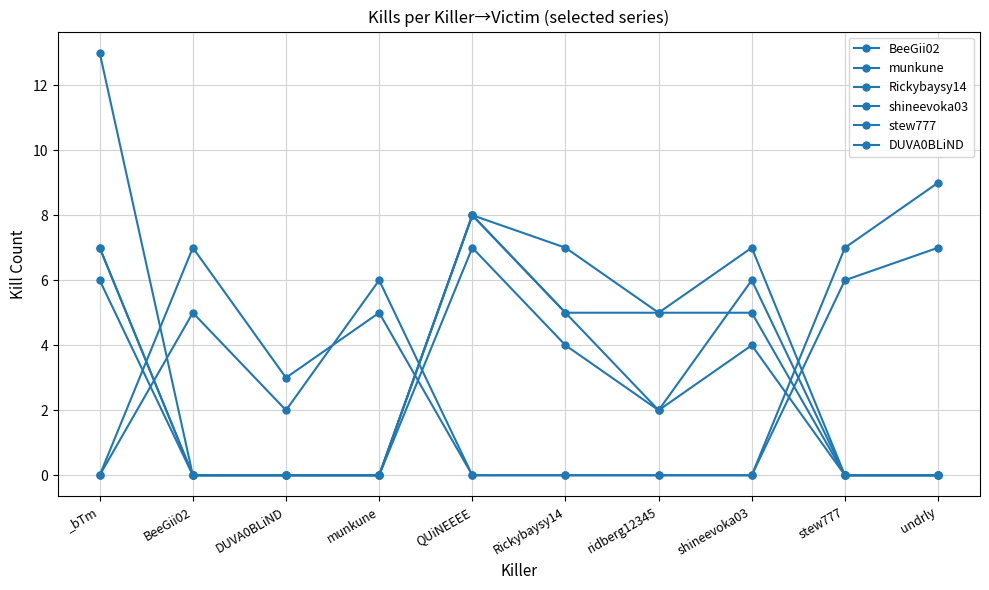

Reading right to left, what are all the values shown in this chart?

BeeGii02: 0	0	6	2	5	8	0	0	0	7
munkune: 0	0	7	5	5	8	0	0	0	6
Rickybaysy14: 7	6	0	0	0	0	6	2	5	0
shineevoka03: 9	7	0	0	0	0	5	3	7	0
stew777: 0	0	4	2	4	7	0	0	0	13
DUVA0BLiND: 0	0	5	5	7	8	0	0	0	7